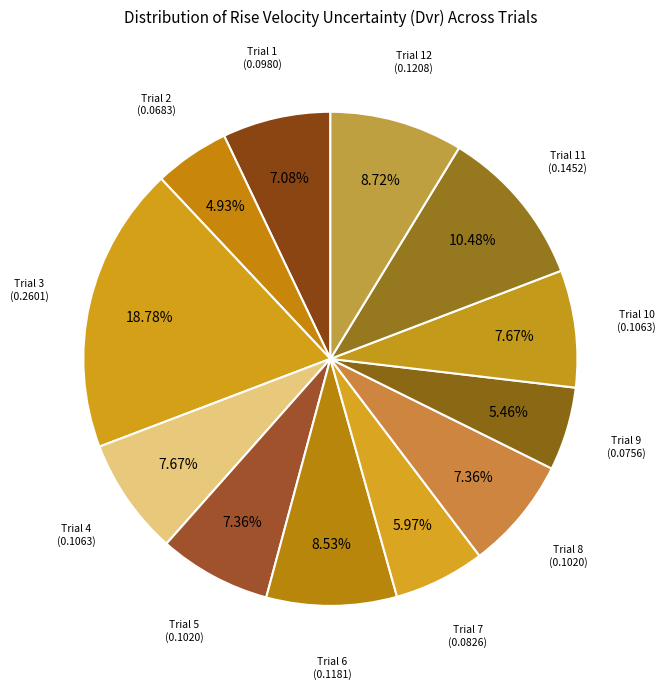

Rank the categories by value from lowest to highest.

Trial 2, Trial 9, Trial 7, Trial 1, Trial 5, Trial 8, Trial 4, Trial 10, Trial 6, Trial 12, Trial 11, Trial 3